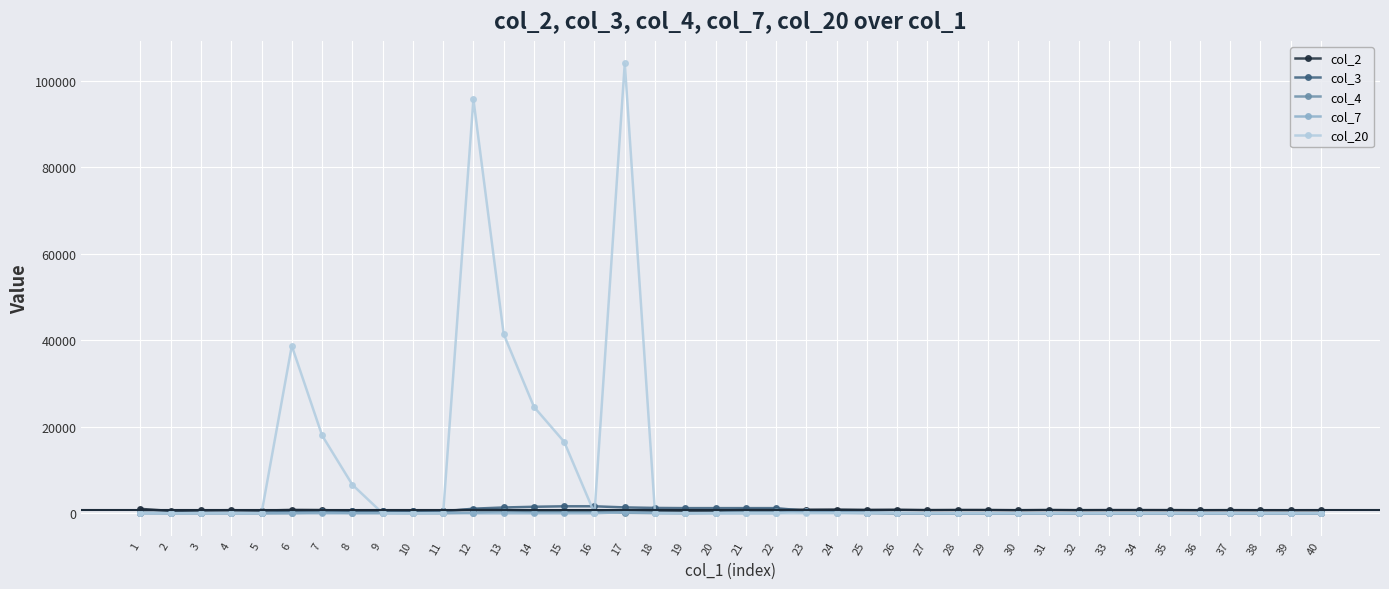

True or false: col_20 has more than 0 points higher than both neighbors.

True